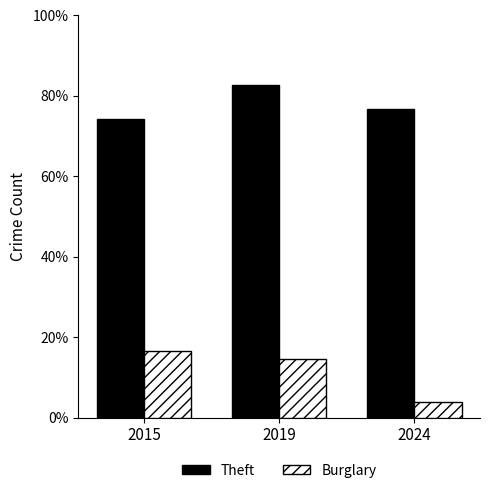

Which series has the largest range (max minus min)?

Burglary